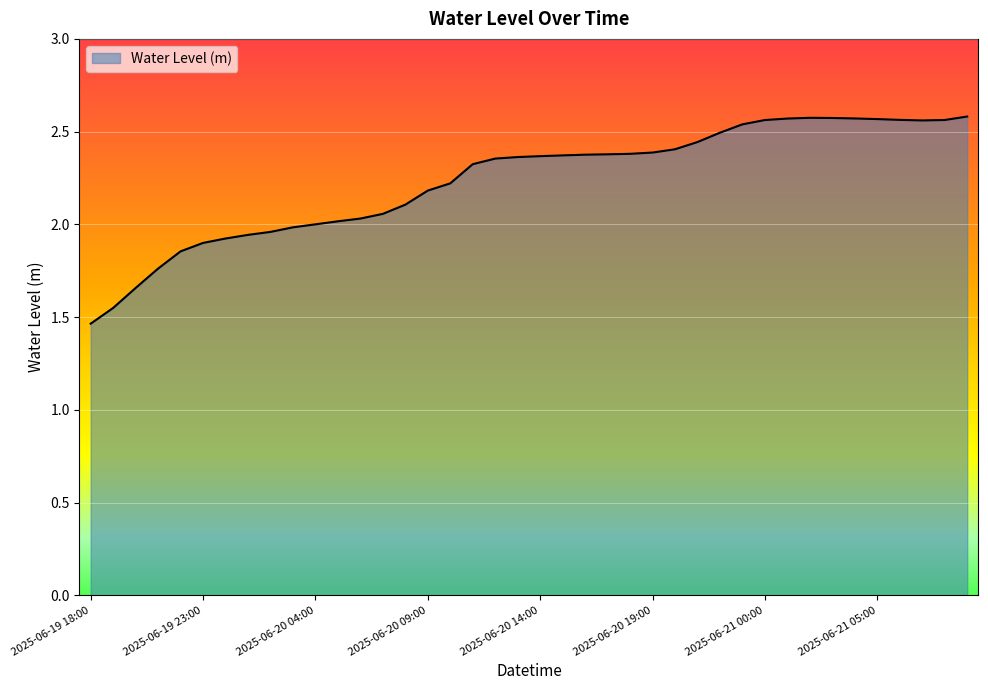

What is the difference between the maximum and minimum values?

1.1